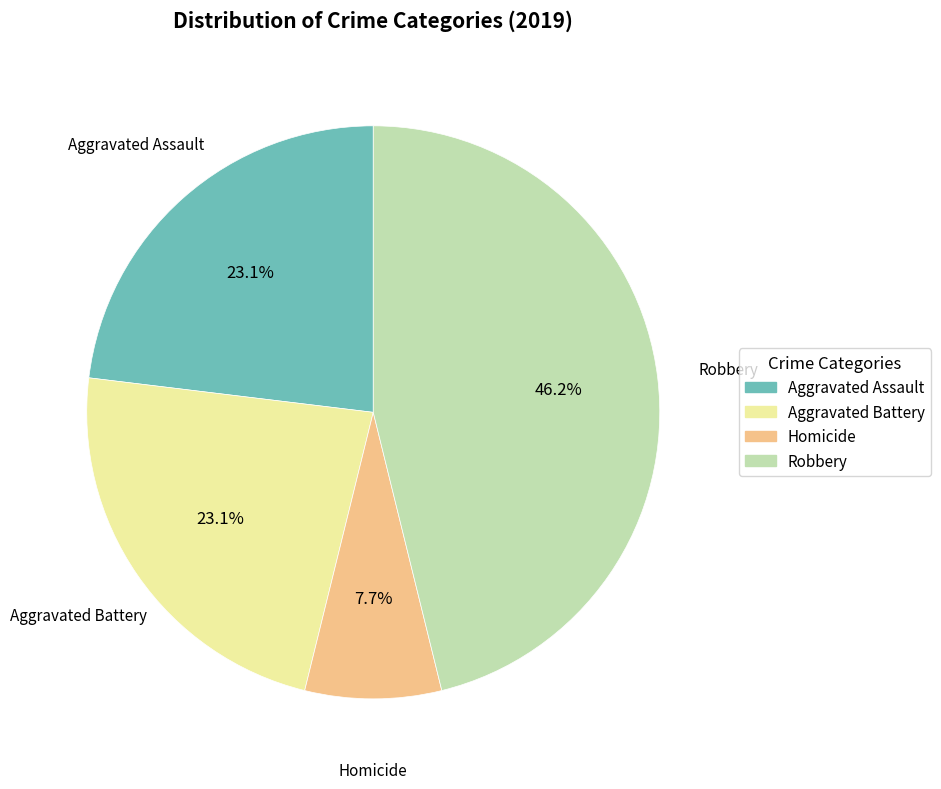

Is the sum of Robbery and Aggravated Battery greater than half?

Yes